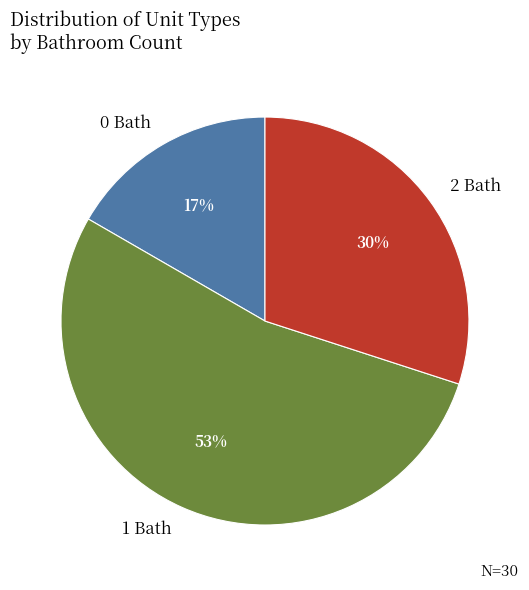

How many slices are in this pie chart?

3